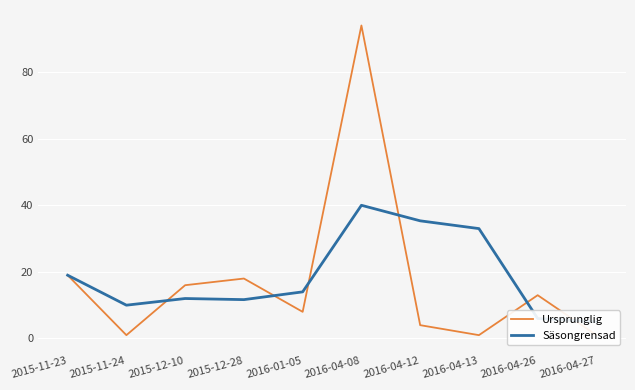

Is it true that Säsongrensad equals 14.0 at 2016-01-05?

True